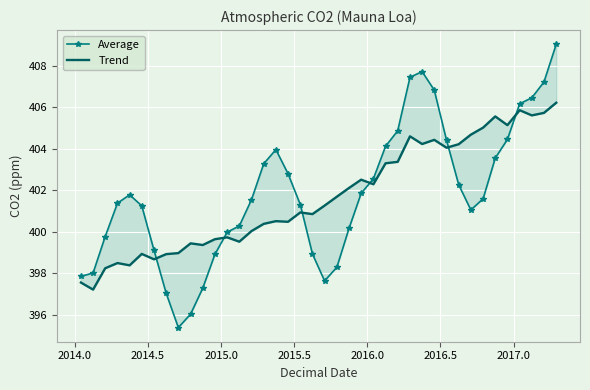

What is the difference between the maximum and minimum values in the Trend series?

9.0